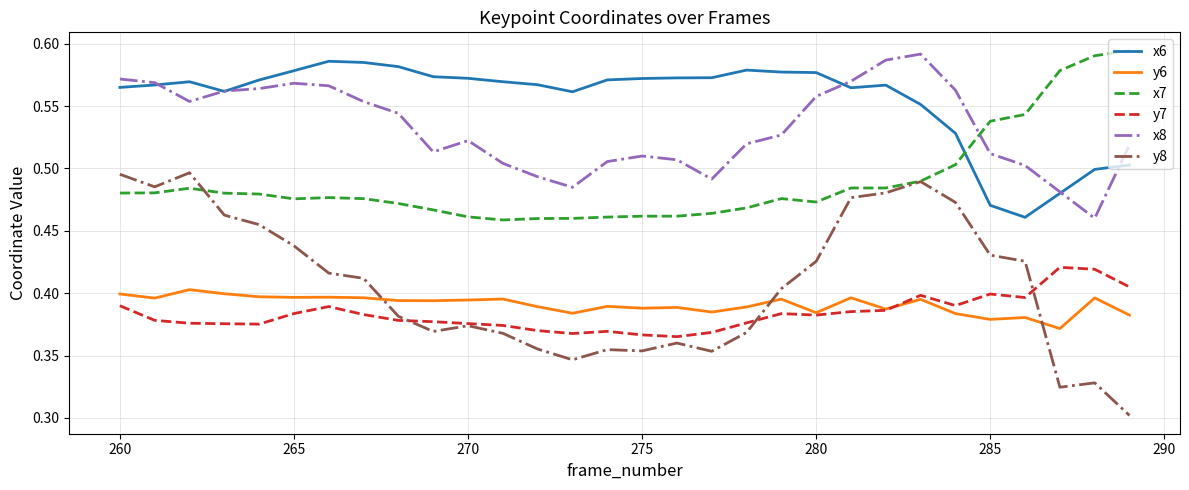

Which series has the largest total across all categories?

x6